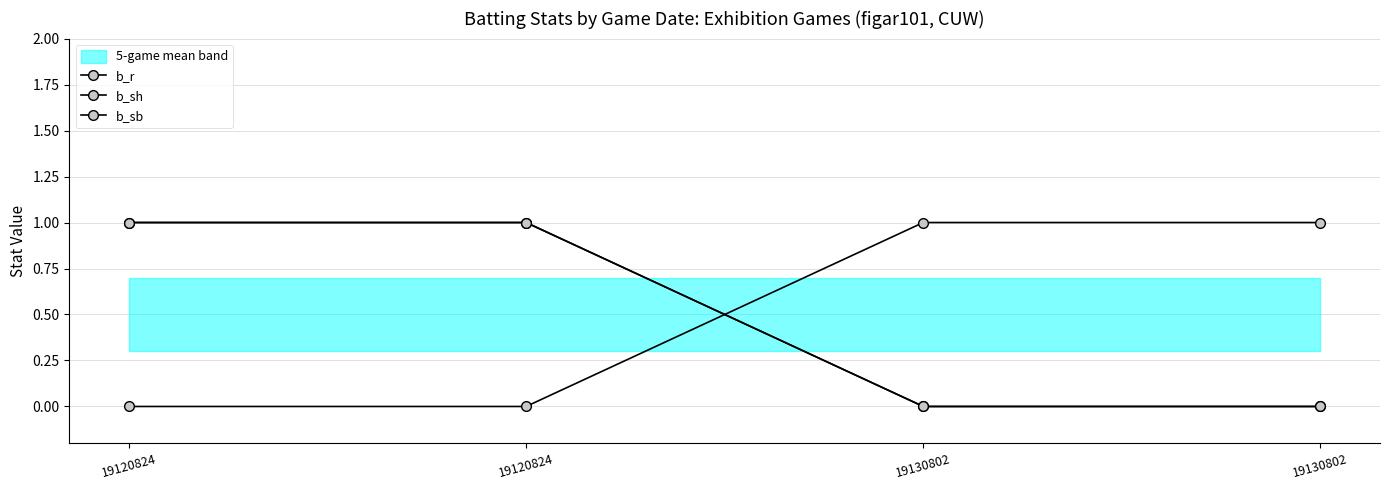

How many categories are shown in the chart?

4